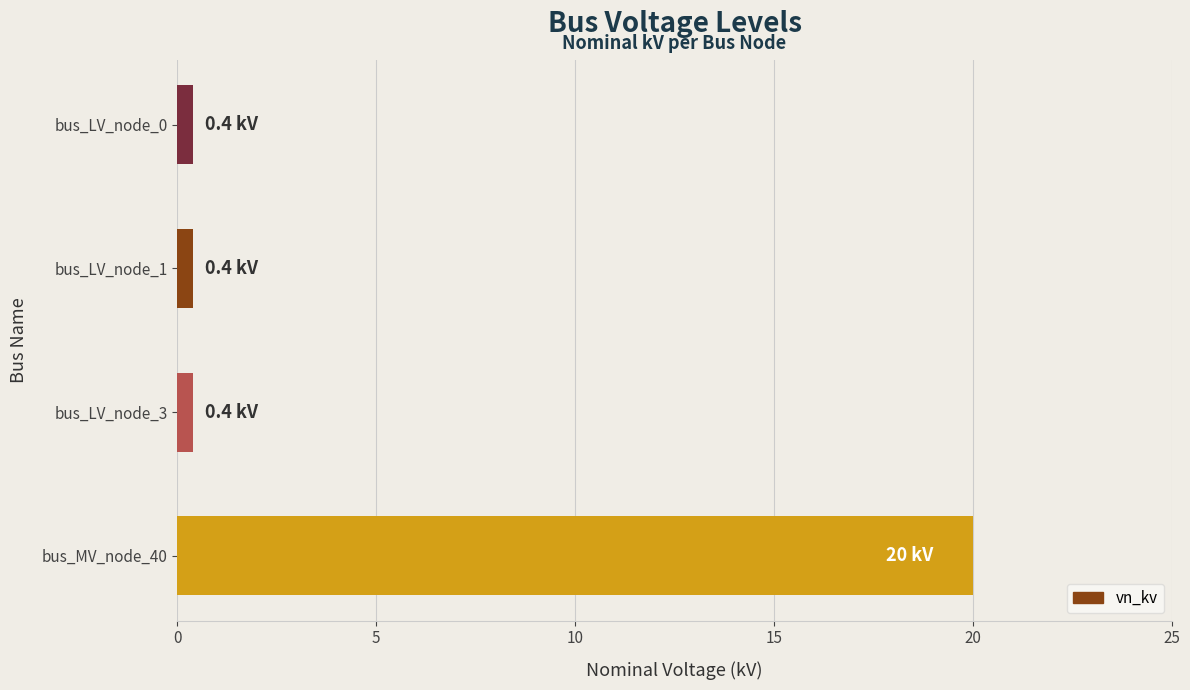

What is the label of the 2nd bar from the top?

bus_LV_node_1